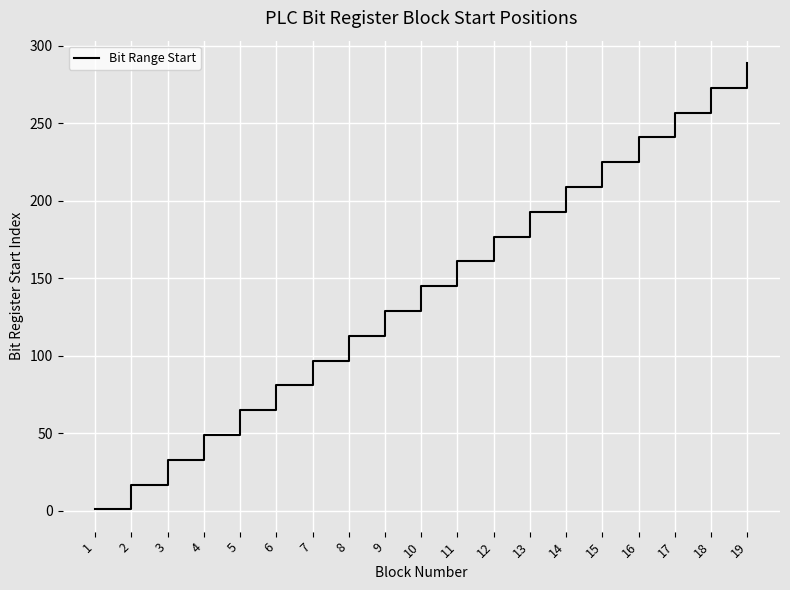

Rank the categories by value from lowest to highest.

1, 2, 3, 4, 5, 6, 7, 8, 9, 10, 11, 12, 13, 14, 15, 16, 17, 18, 19